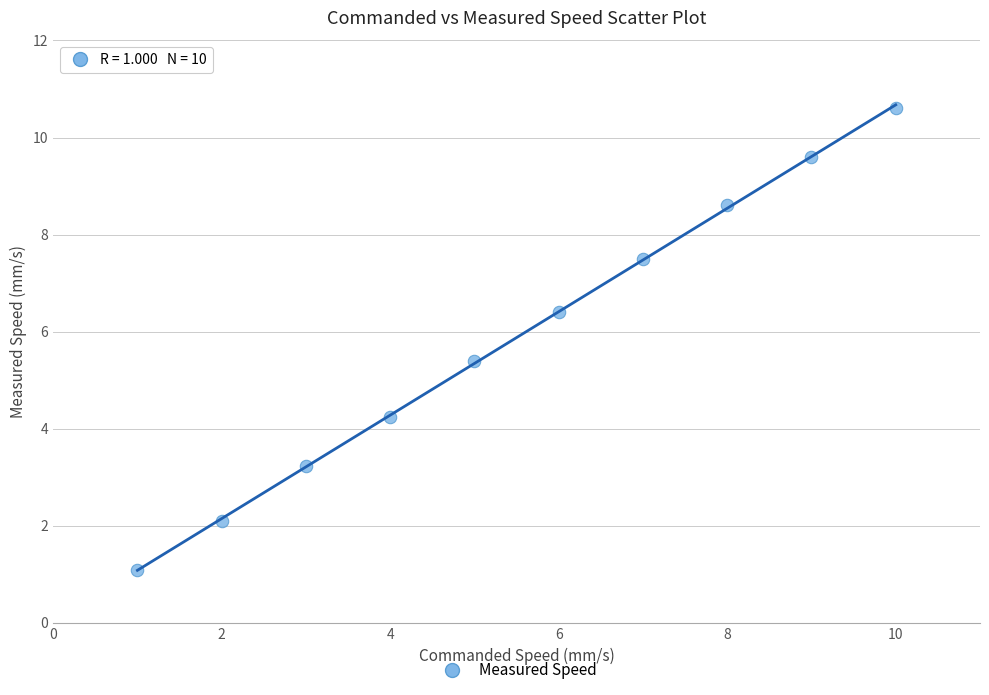

What Y value in the scatter plot is closest to 5?

5.4